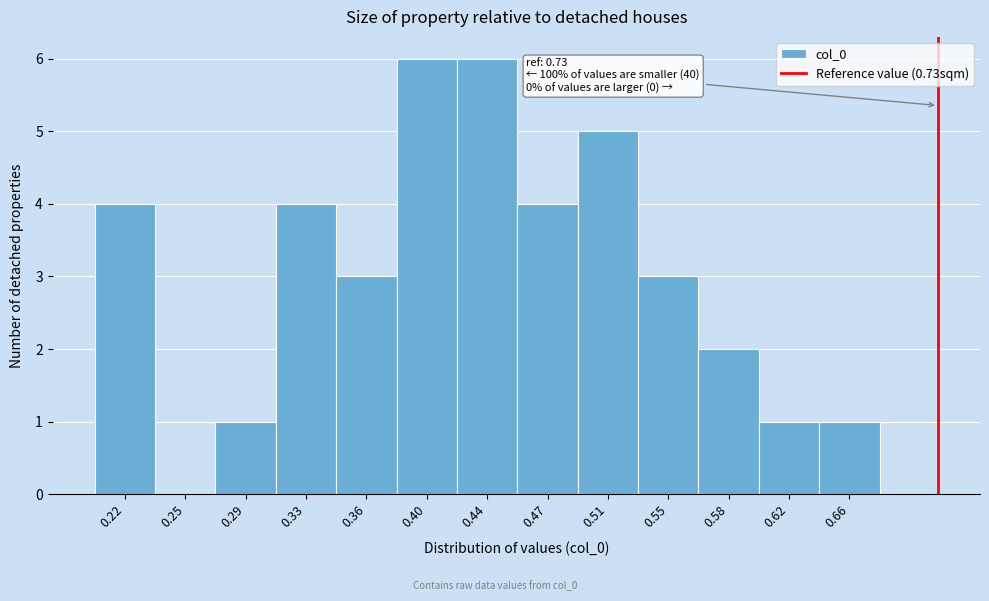

Reading right to left, list all the values displayed in this chart.

0.66=1	0.62=1	0.58=2	0.55=3	0.51=5	0.47=4	0.44=6	0.40=6	0.36=3	0.33=4	0.29=1	0.25=0	0.22=4